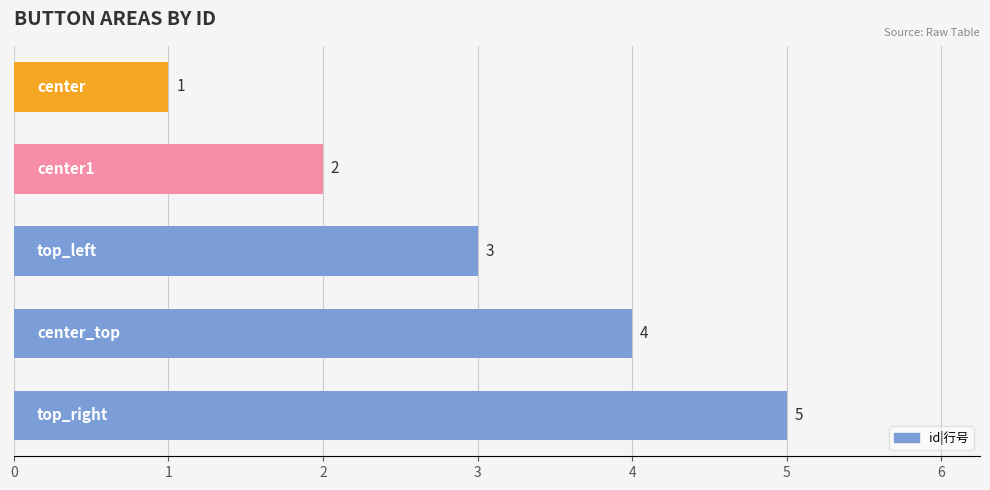

What is the sum of all values?

15